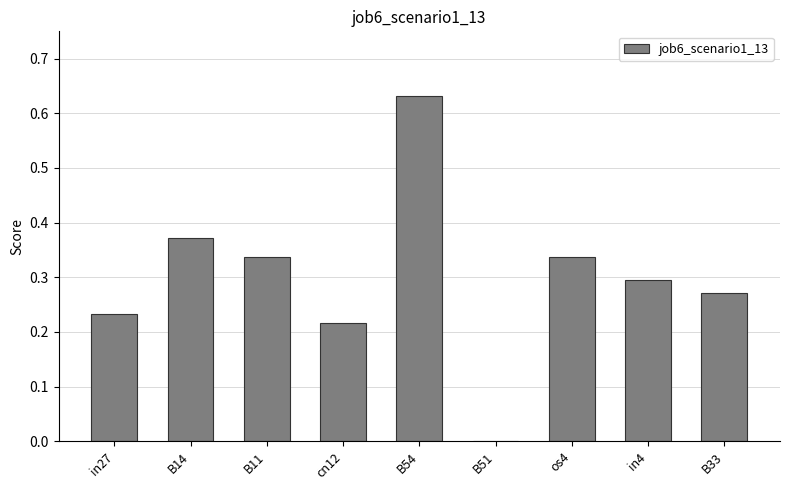

Count the values in the range 0 to 1.

9